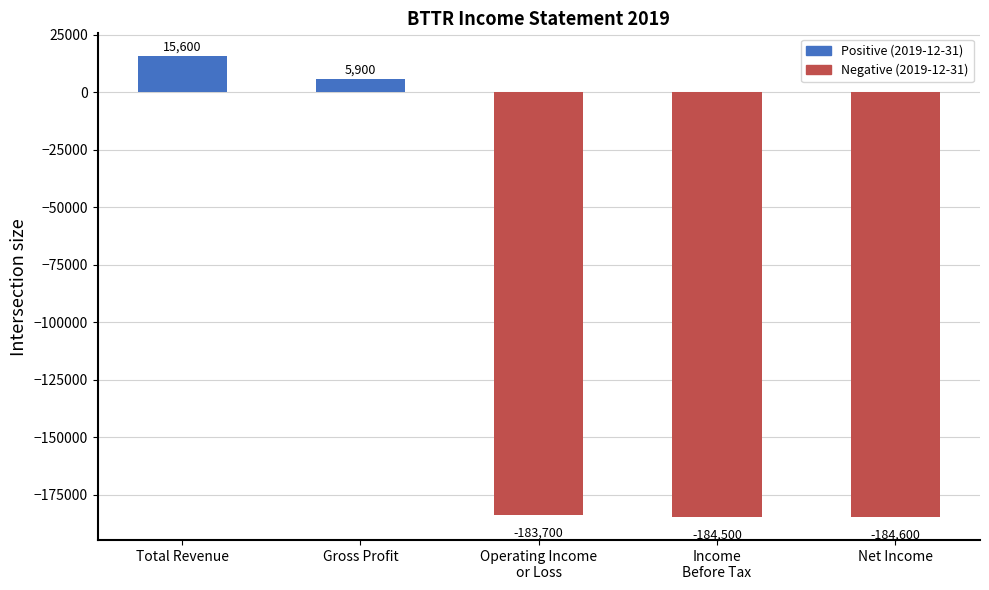

Which category has the lowest value across all series?

Net Income